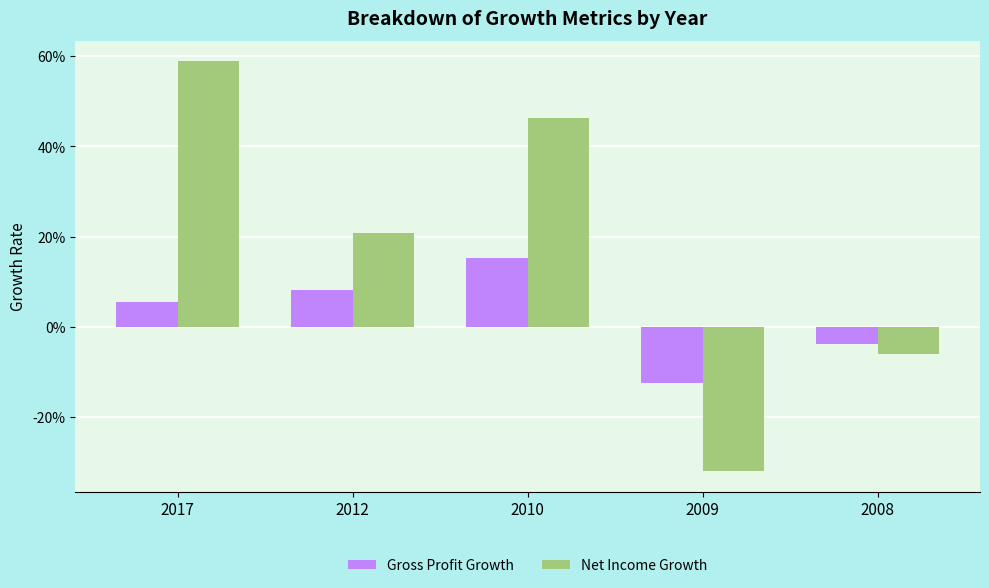

Does the chart contain any negative values?

Yes